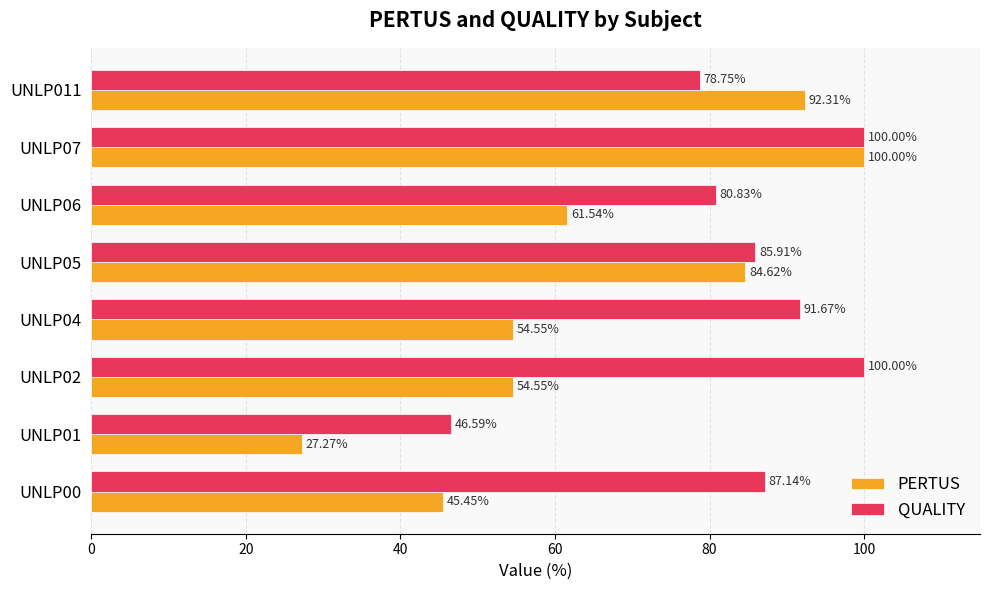

At UNLP05, list the series in order from smallest to largest.

PERTUS, QUALITY